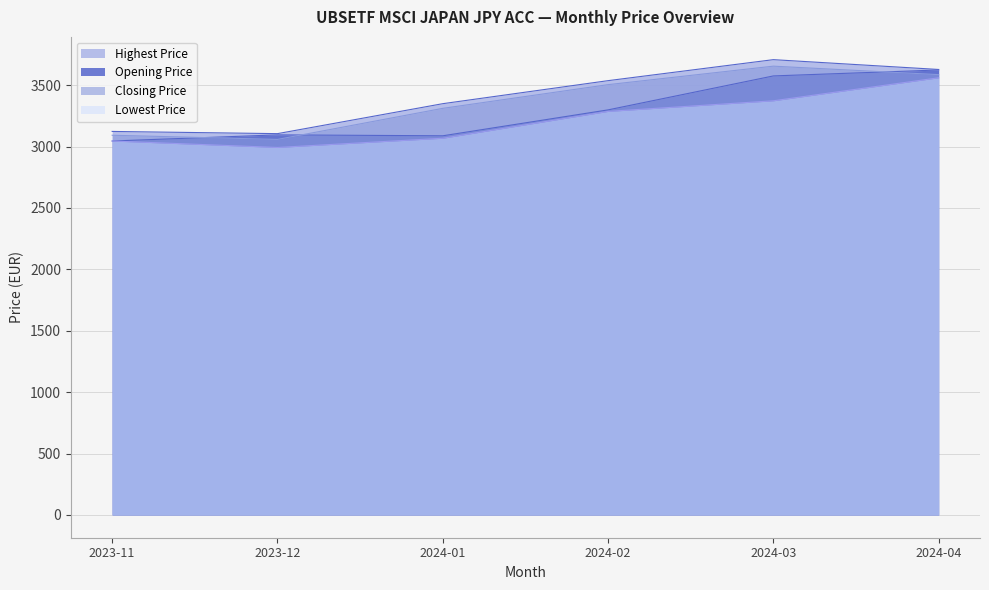

True or false: Lowest Price has more than 0 points higher than both neighbors.

False